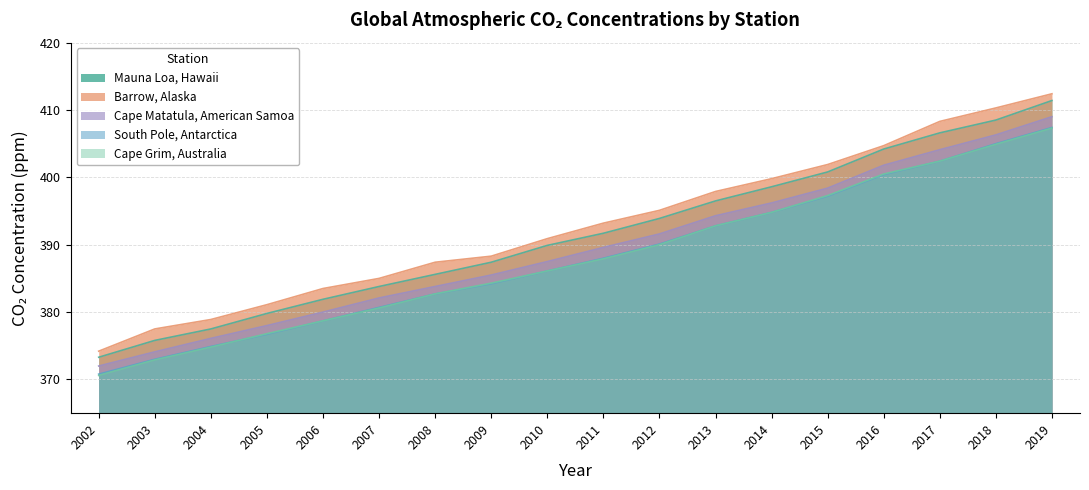

What is the difference between the maximum and minimum values in the Mauna Loa, Hawaii series?

38.1